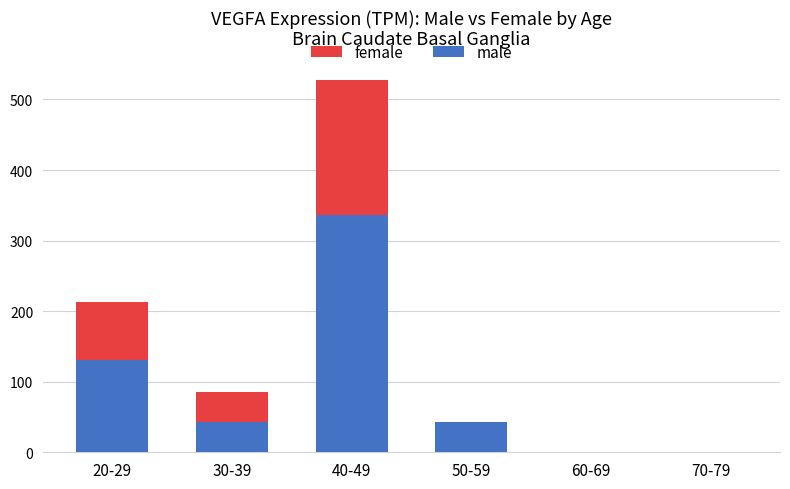

What is the highest value of the male series?

336.5